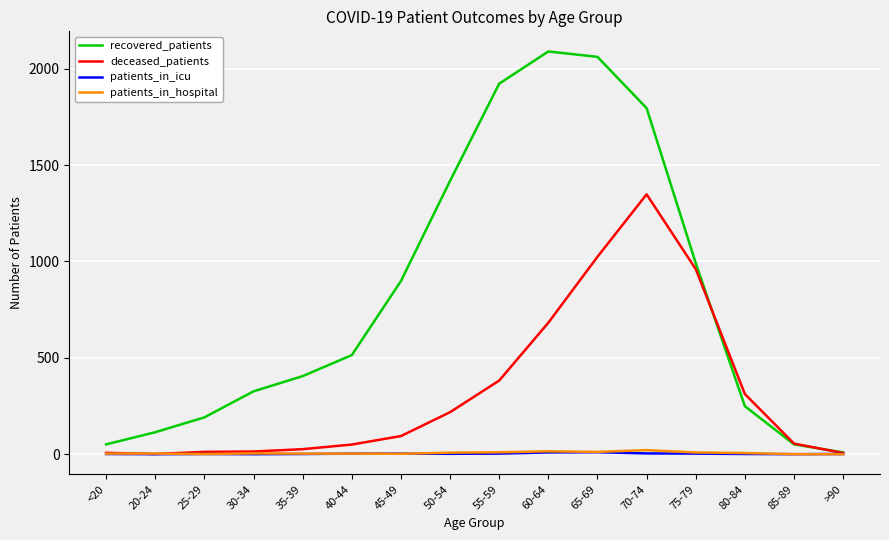

What is the maximum value shown in the chart?

2089